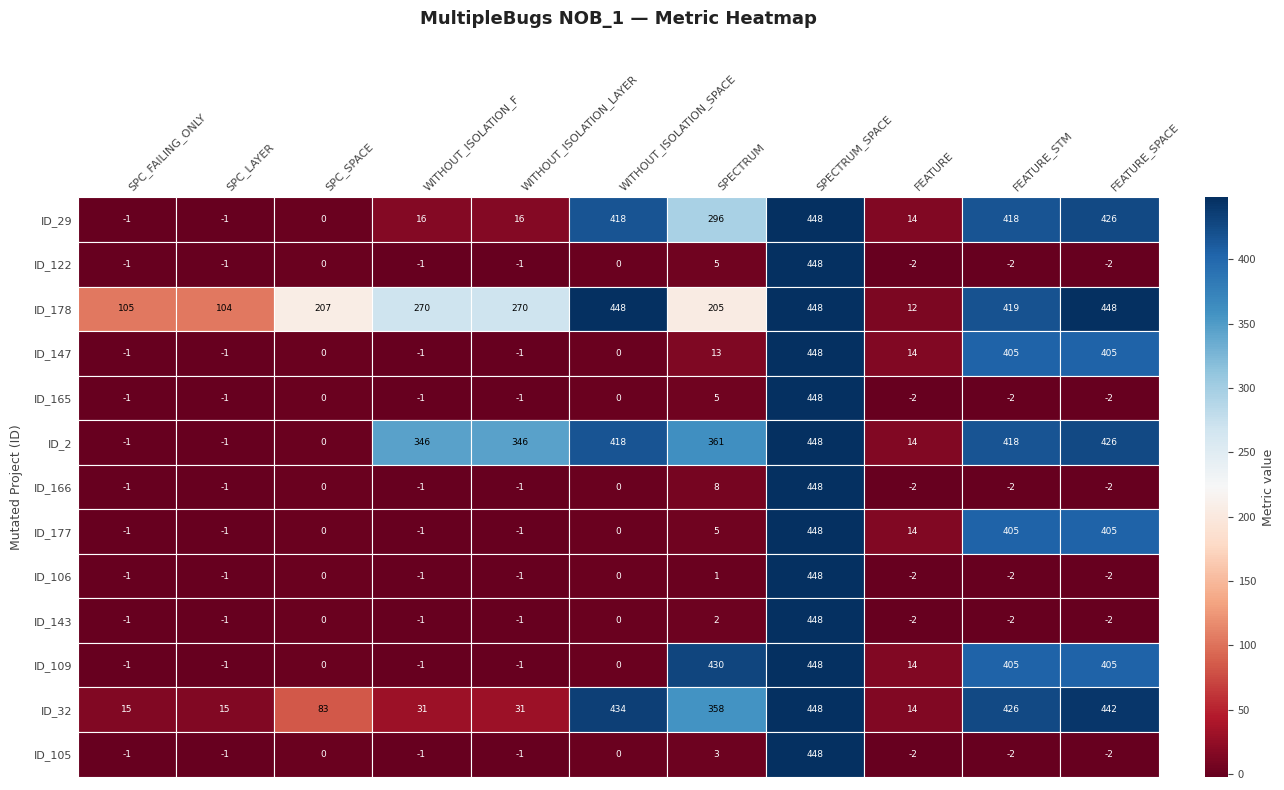

What is the total value across all series at WITHOUT_ISOLATION_SPACE?

1718